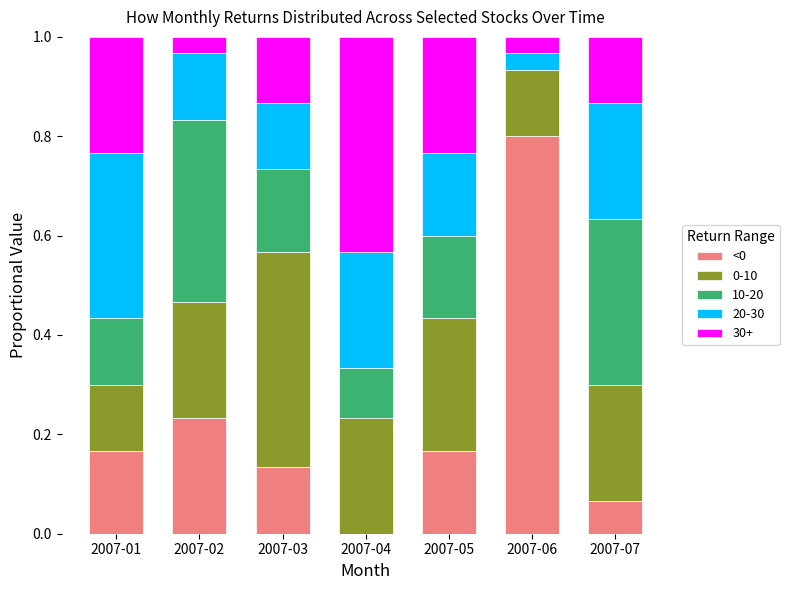

Which category has the highest value in the <0 series?

2007-06